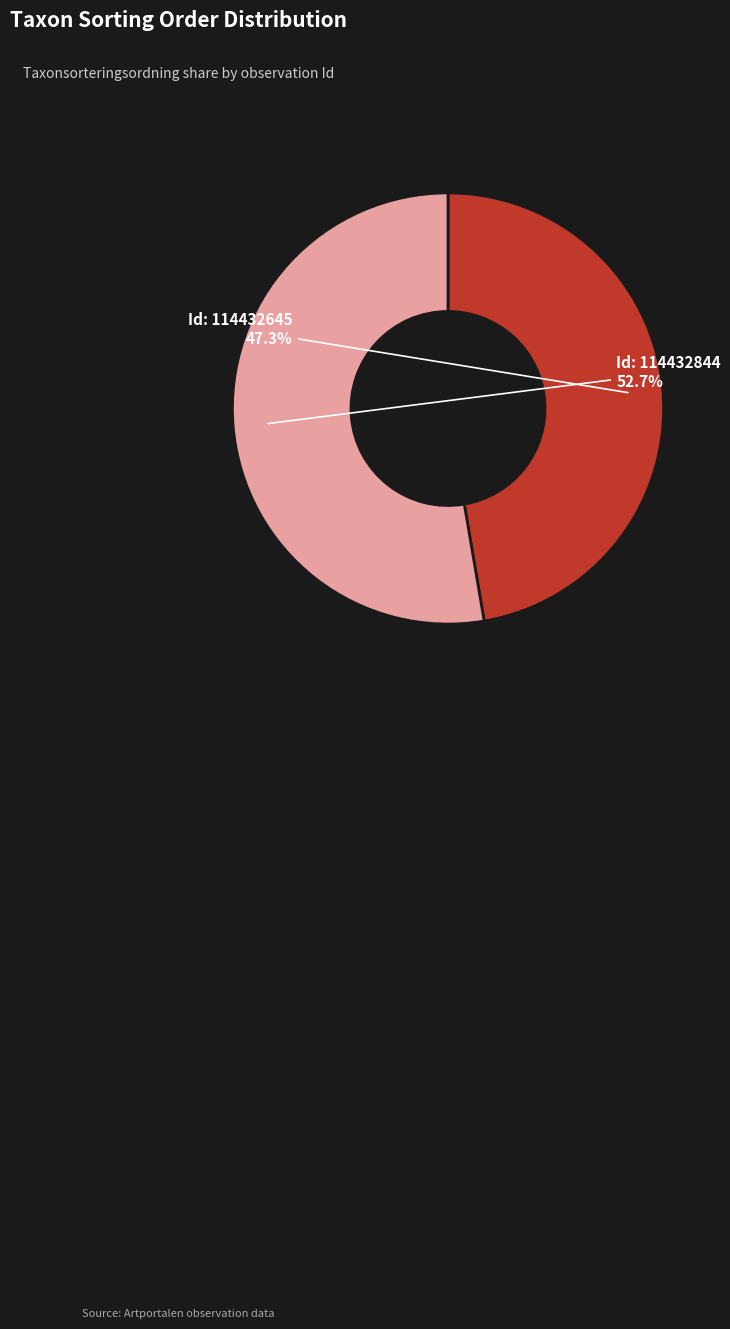

Rank the categories by value from lowest to highest.

Id: 114432645, Id: 114432844